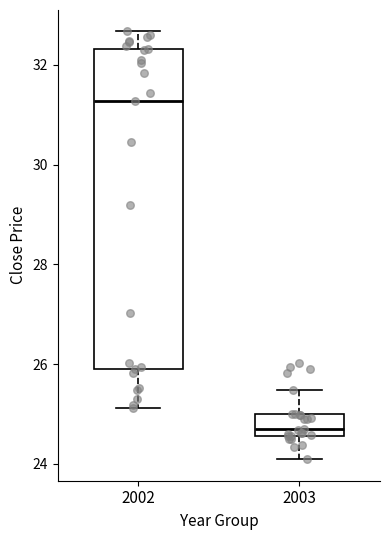

Which box's median line is the lowest?

2003